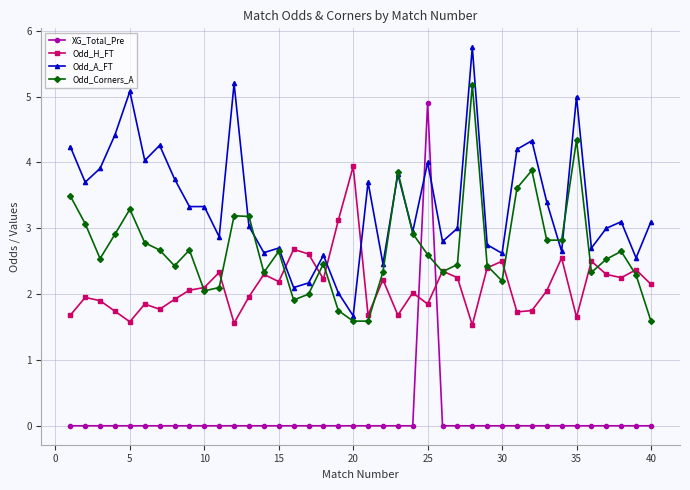

What is the value of the Odd_Corners_A point at the 27th from the left?

2.5